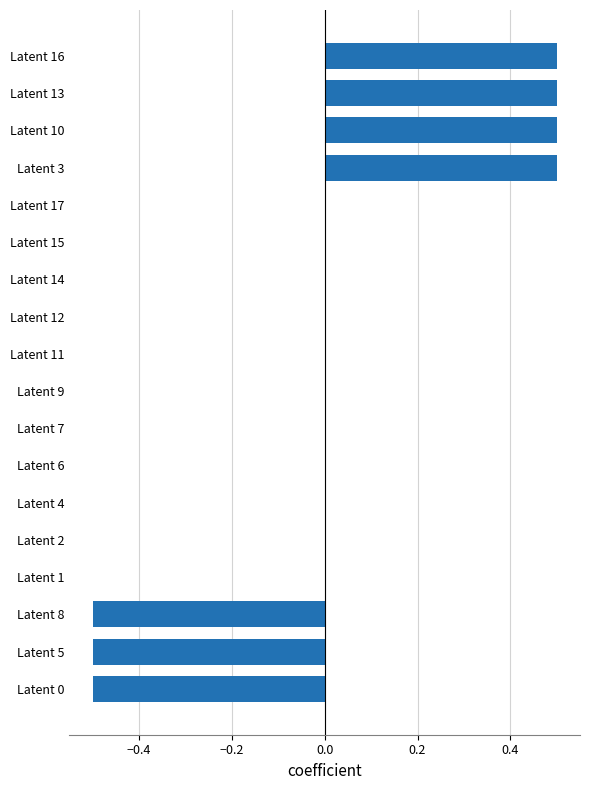

What is the greatest value displayed?

0.5